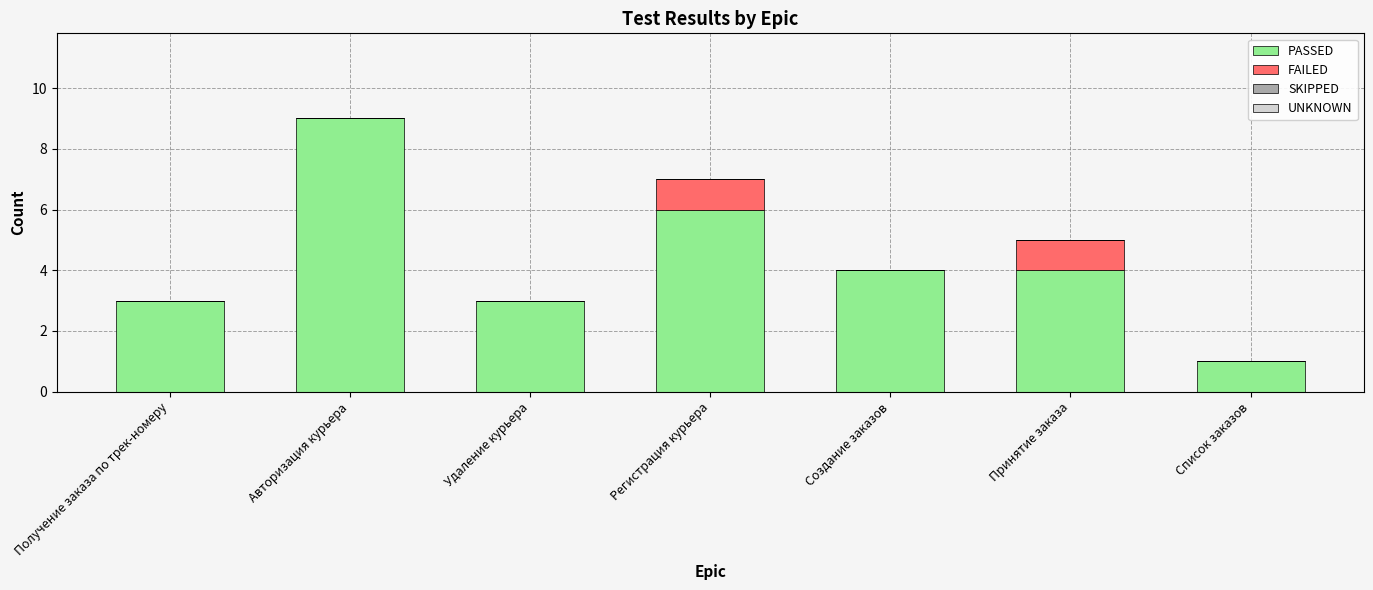

Reading right to left, transcribe the values for PASSED.

Список заказов=1	Принятие заказа=4	Создание заказов=4	Регистрация курьера=6	Удаление курьера=3	Авторизация курьера=9	Получение заказа по трек-номеру=3